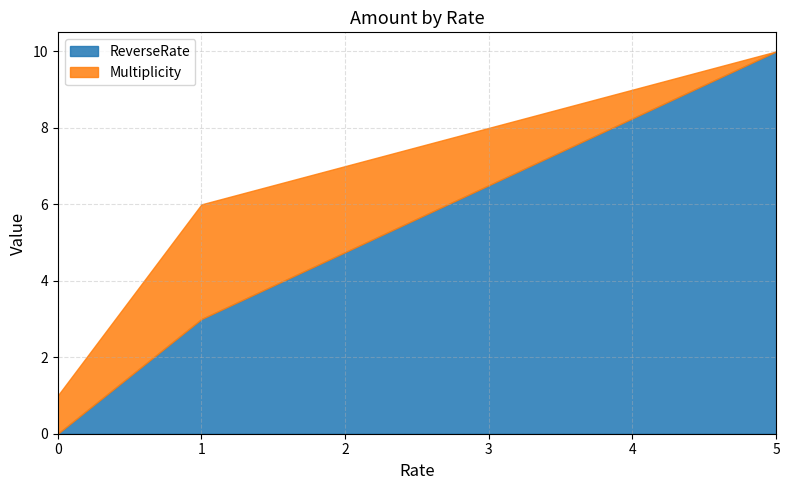

True or false: Multiplicity has a value of 1 at 0.

True